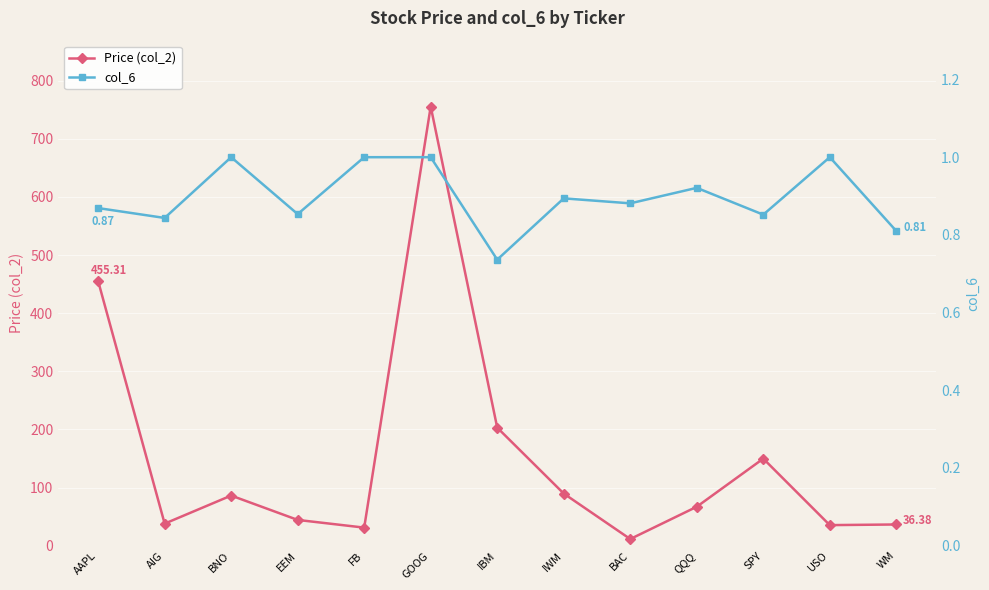

Is the value of col_6 at USO greater than the value of Price (col_2) at BNO?

No